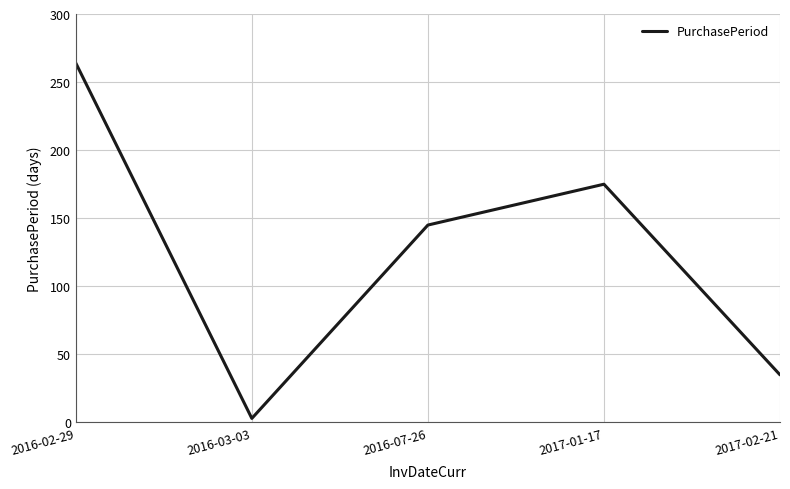

Reading right to left, extract all data points from this chart.

2017-02-21=35	2017-01-17=175	2016-07-26=145	2016-03-03=3	2016-02-29=264